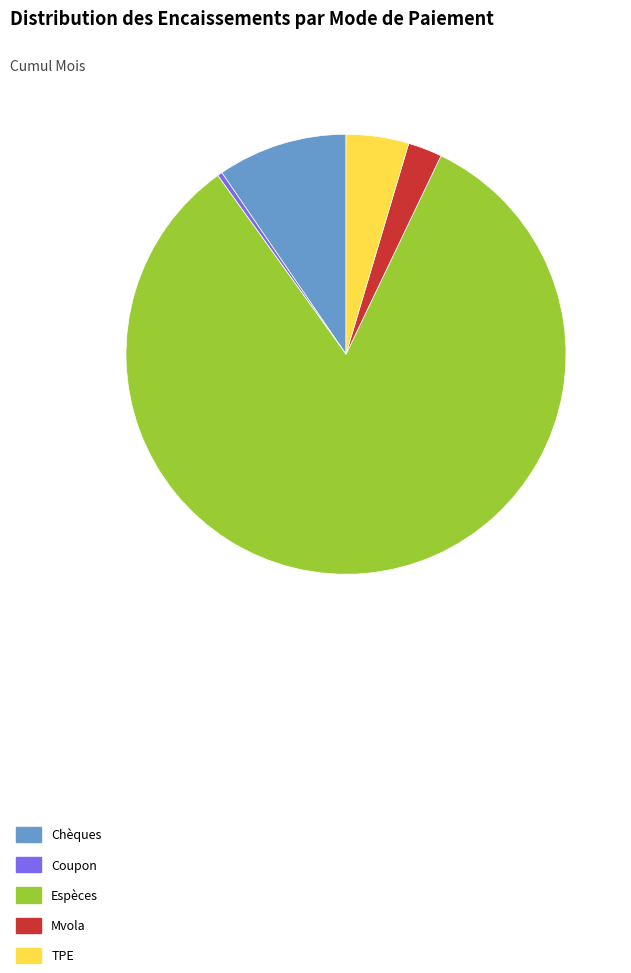

Do Espèces and Chèques together represent more than half of the pie?

Yes